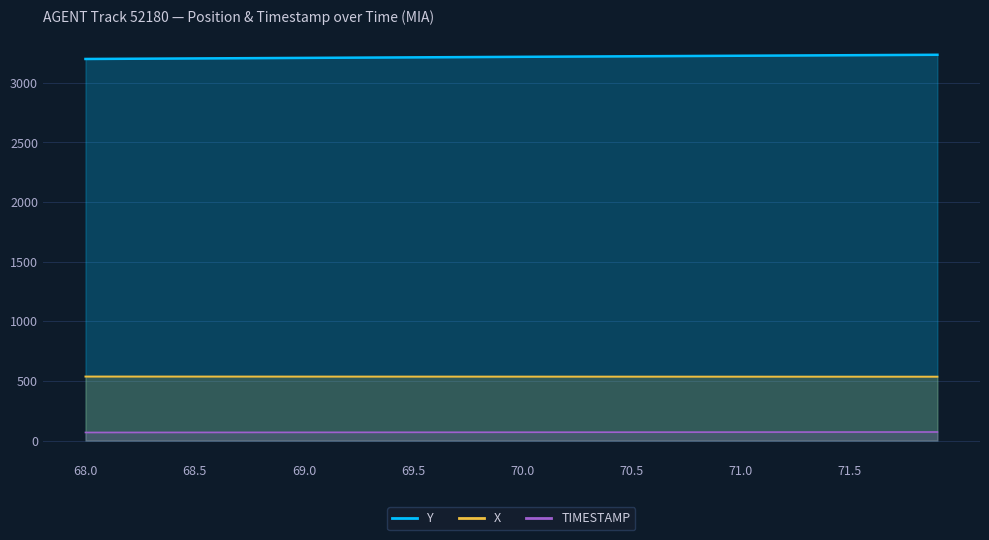

What is the total value across all series at 69.3?

3817.5